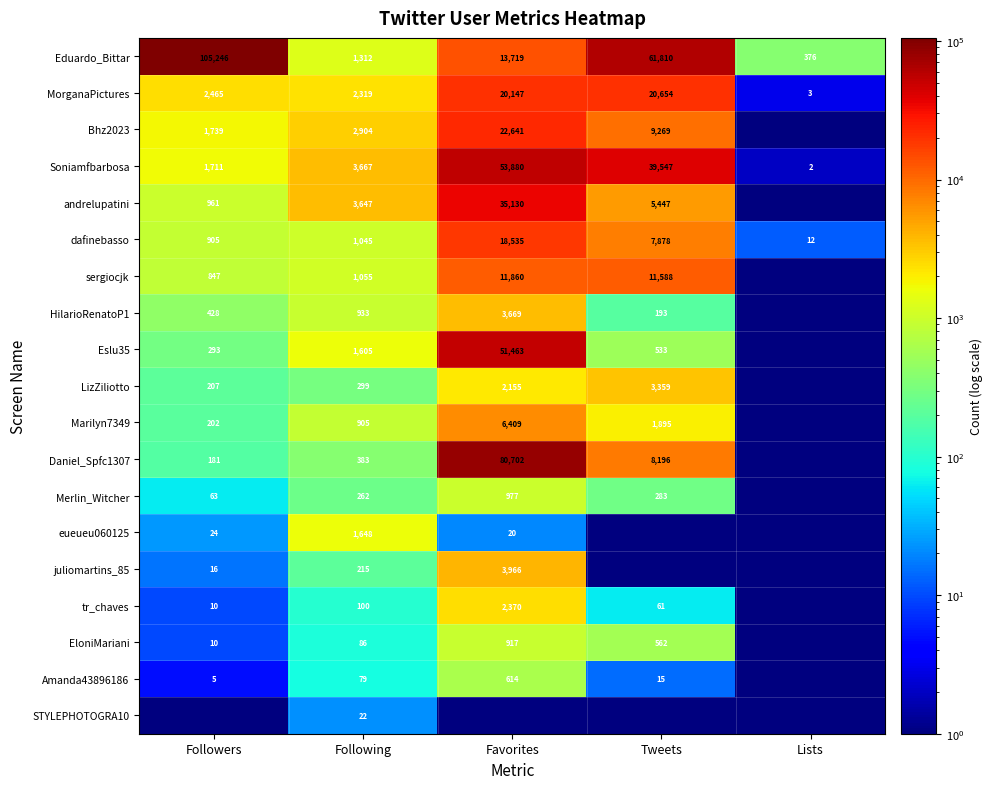

What is the sum of all dafinebasso values?

28375.0